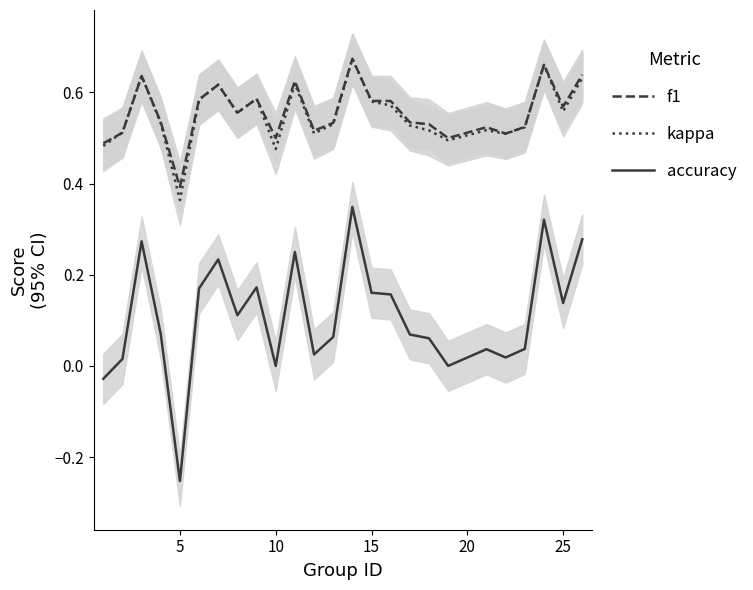

What are all the series names shown in the legend?

f1, kappa, accuracy